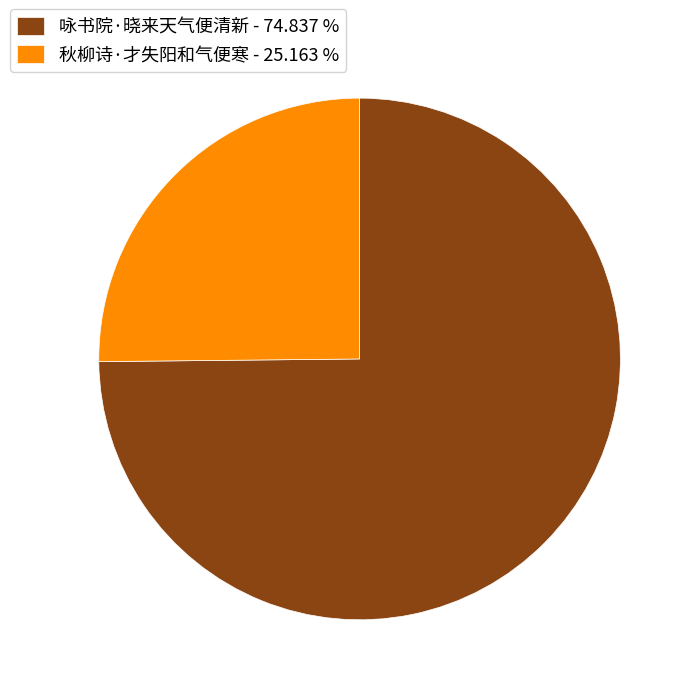

Approximately how many times larger is the value at 咏书院·晓来天气便清新 - 74.837 % compared to 秋柳诗·才失阳和气便寒 - 25.163 %?

3.0